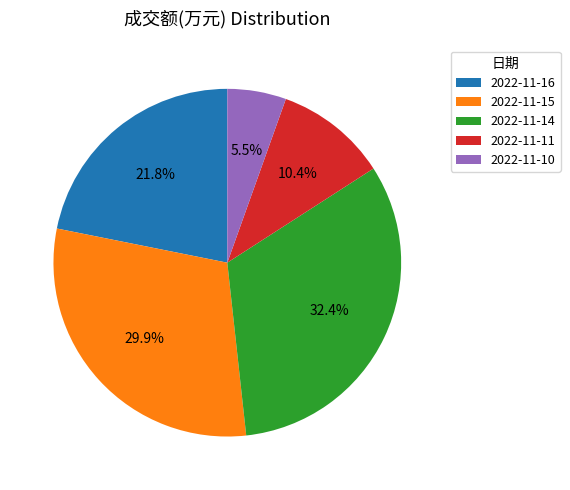

Is there a majority slice in this chart?

No